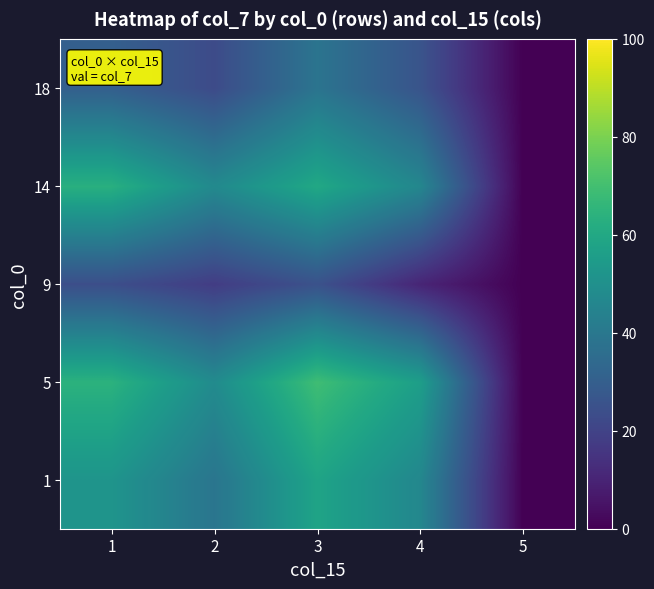

Reading left to right, transcribe all the data shown in this chart.

1: 1=51.9	2=38.9	3=58.2	4=46.4	5=0.0
5: 1=64.1	2=48.1	3=69.1	4=56.0	5=0.0
9: 1=23.9	2=17.9	3=25.1	4=10.4	5=0.0
14: 1=63.1	2=47.3	3=59.9	4=46.2	5=0.0
18: 1=30.4	2=22.8	3=38.5	4=26.0	5=0.0